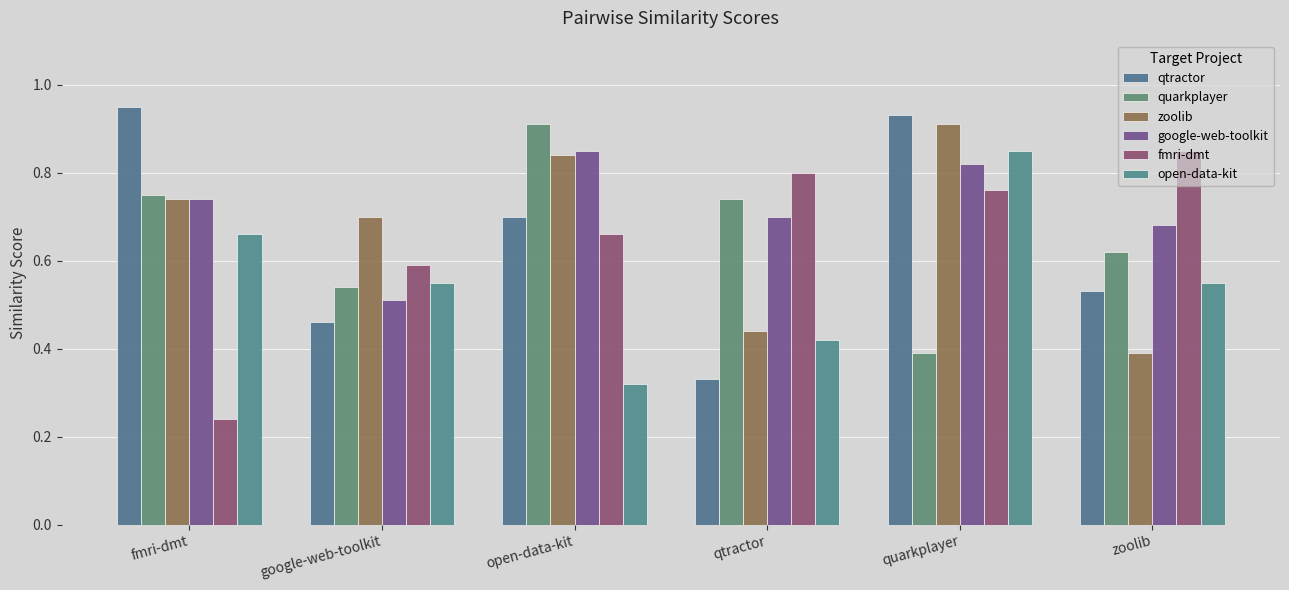

Count the number of data series in this chart.

6